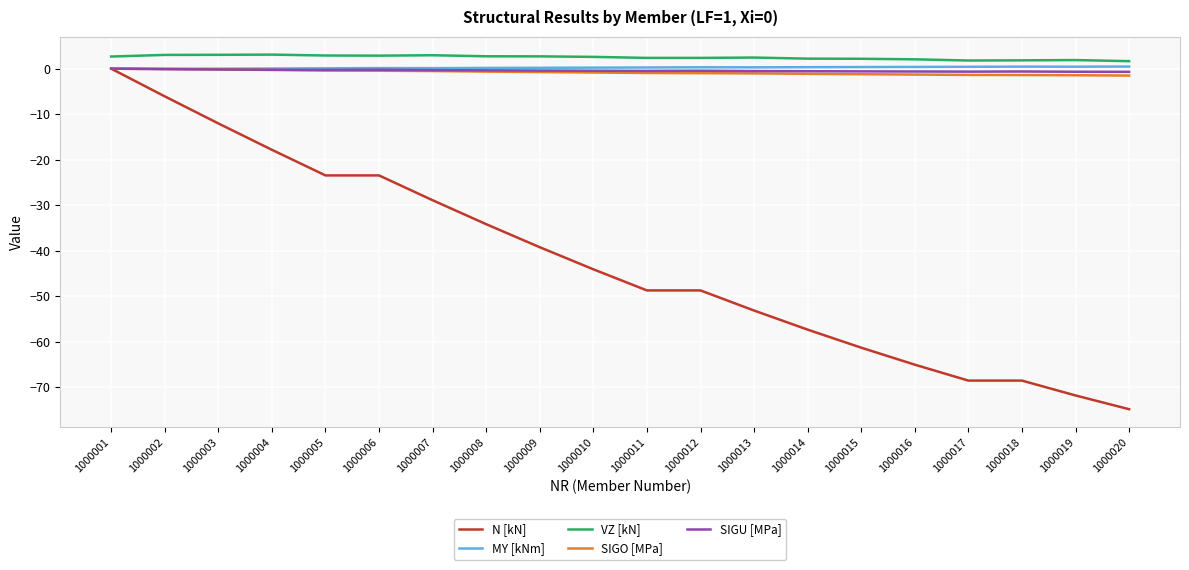

In SIGU [MPa], how many points are higher than both neighbors (excluding endpoints)?

3